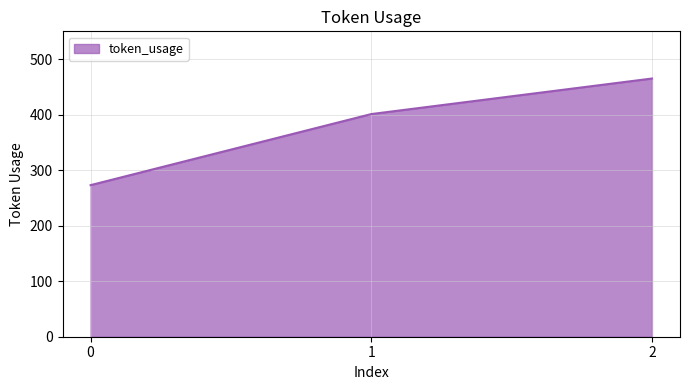

List the labels in order of value, largest first.

2, 1, 0